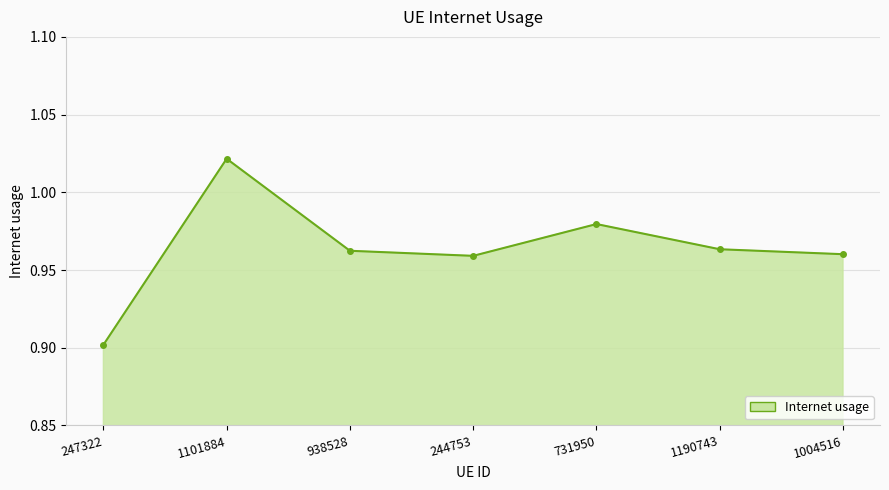

The chart shows a value of 1.3 at 244753. True or false?

False